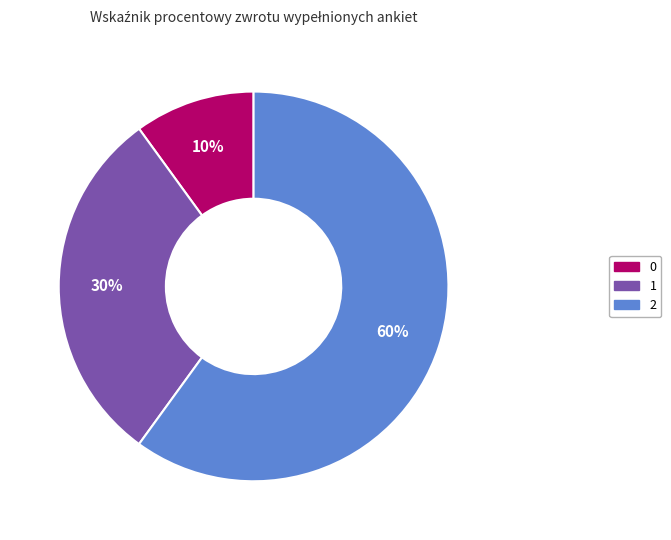

Does 0 account for over 50% of the chart?

No